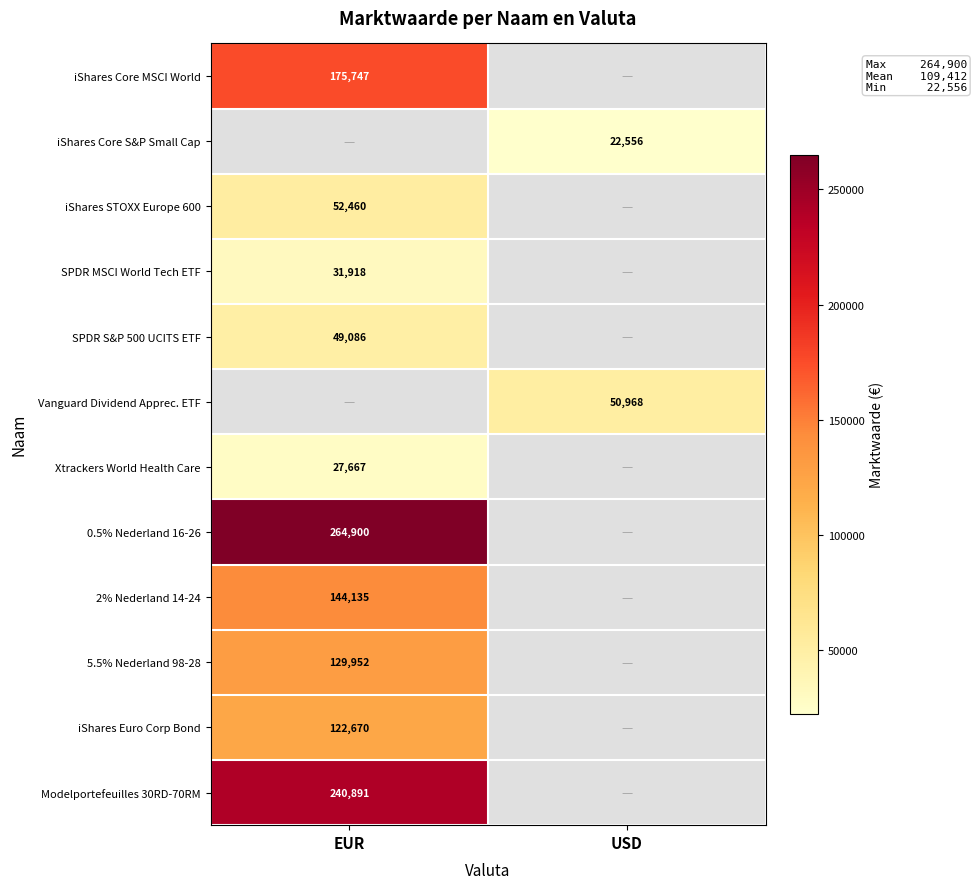

The 5.5% Nederland 98-28 series shows 229228.9 at EUR. True or false?

False